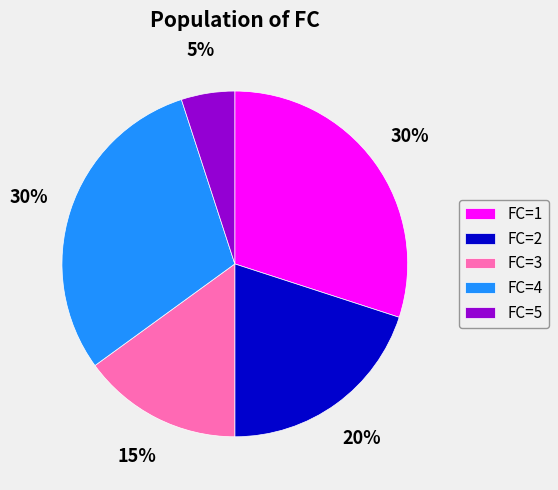

Is it true that FC=1 is 30% of the pie?

True